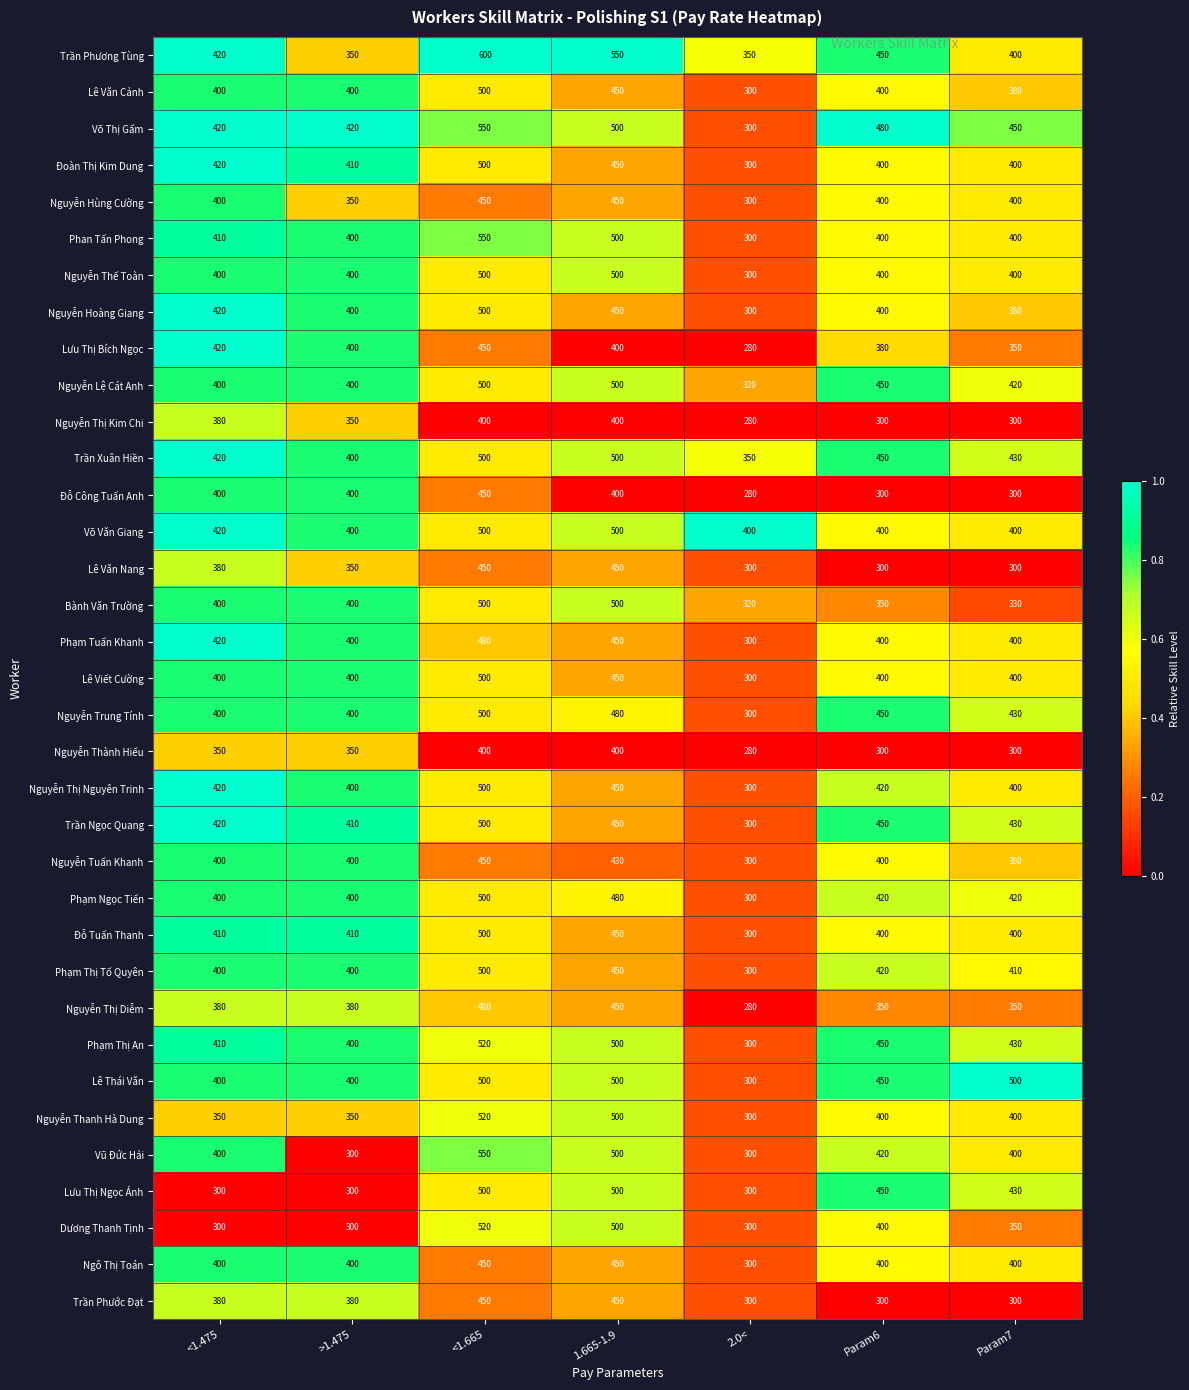

What is the sum of all Lê Viết Cường values?

2850